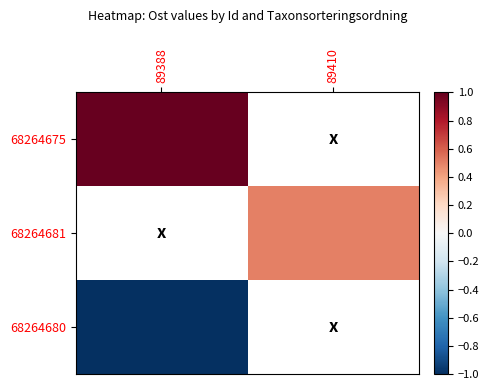

Count the number of data series in this chart.

3